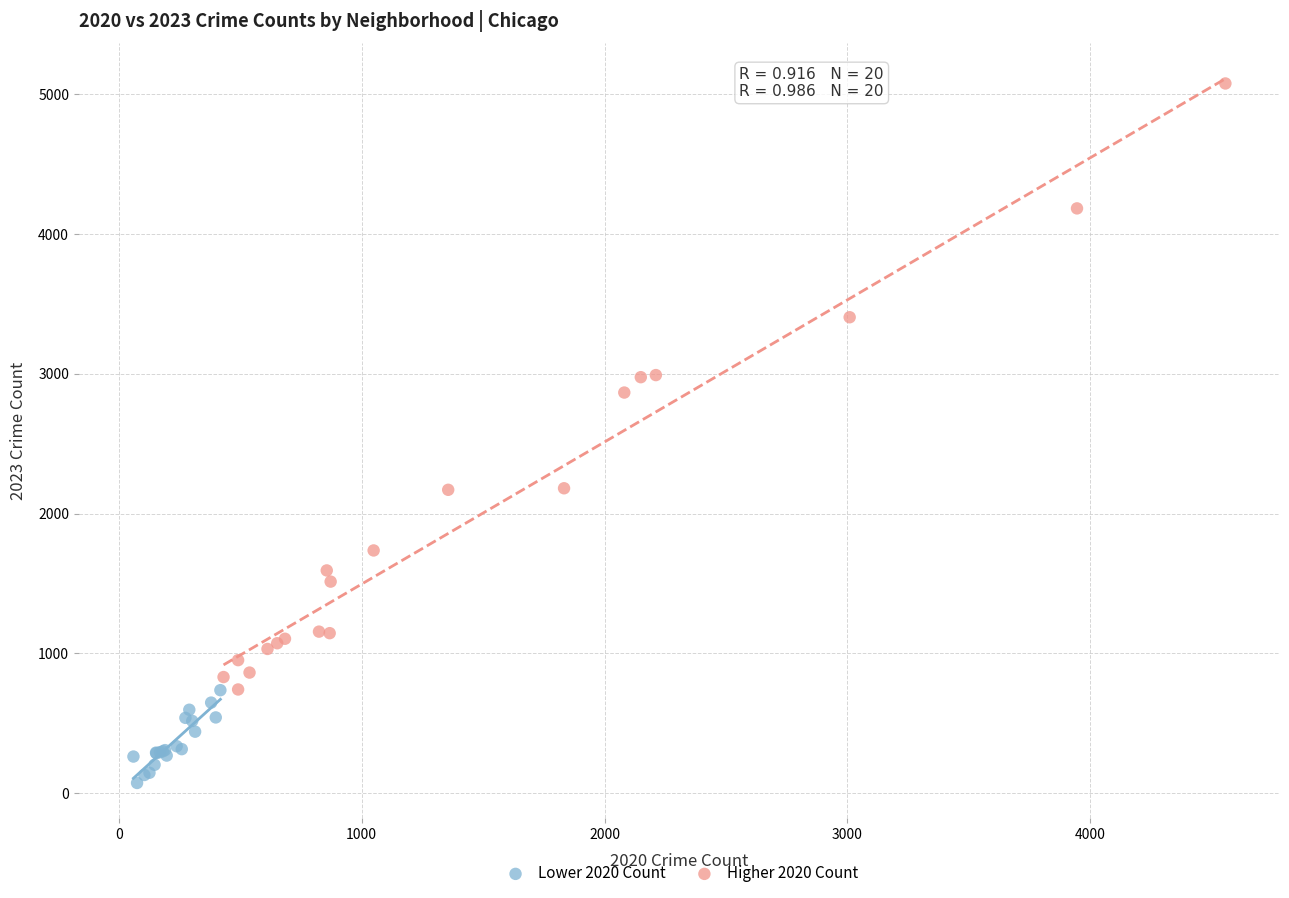

Which series contains the highest Y value?

Higher 2020 Count